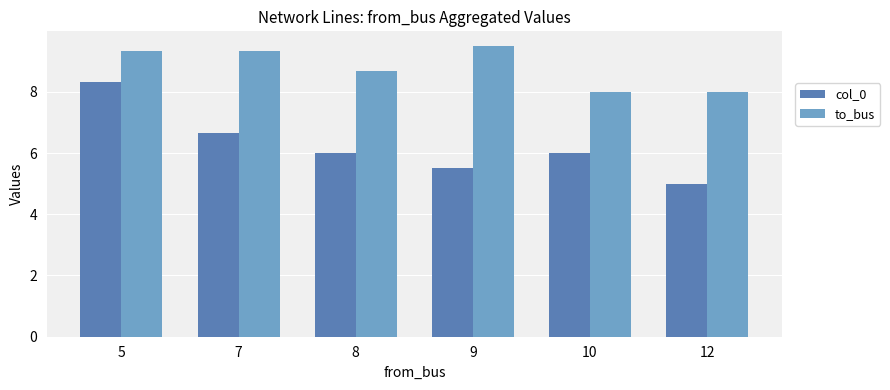

Which series has the widest spread of values?

col_0